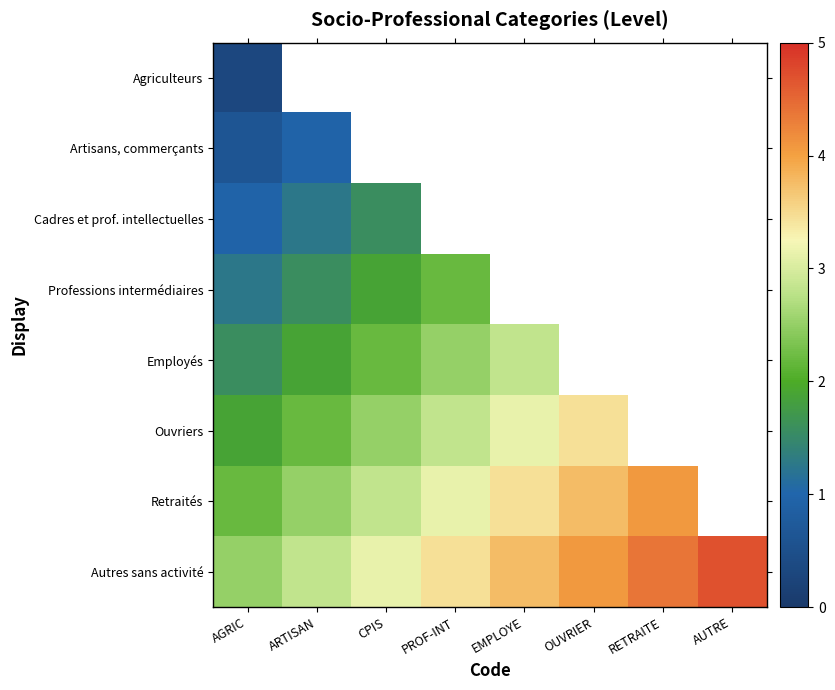

What is the highest value of the Cadres et prof. intellectuelles series?

1.6